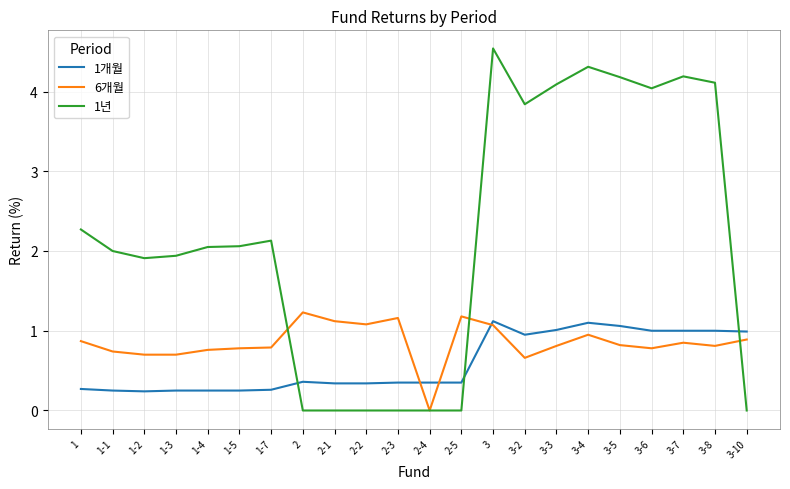

At 2, list the series in order from smallest to largest.

1년, 1개월, 6개월